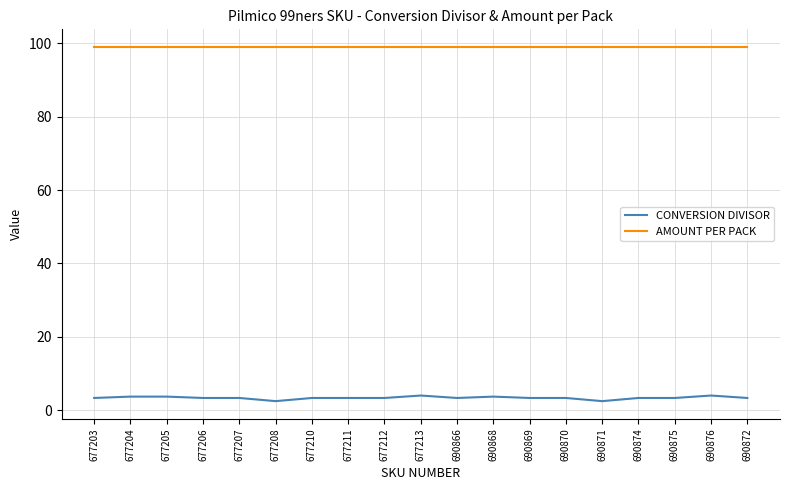

True or false: CONVERSION DIVISOR and AMOUNT PER PACK intersect in this chart.

False